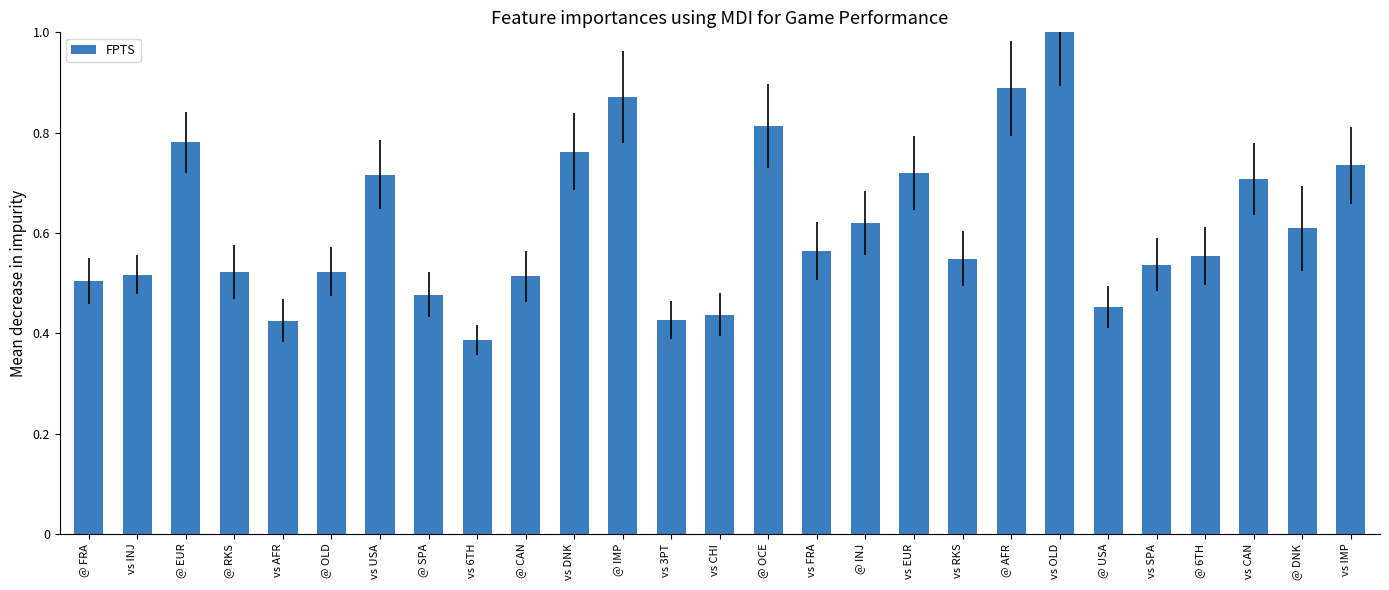

What position from the left is @ OCE?

15